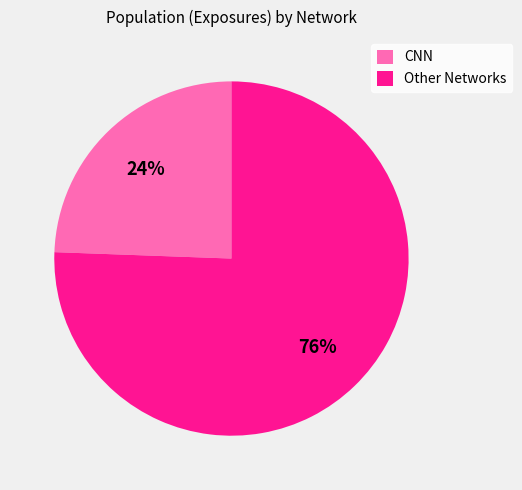

To the nearest percent, what is the combined percentage of CNN and Other Networks?

100%